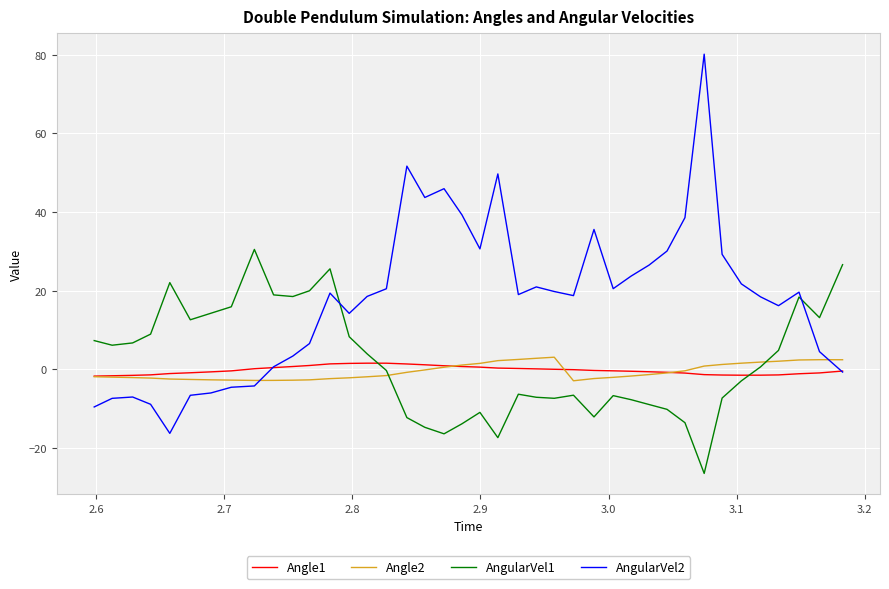

How many interior local valleys does the AngularVel1 series have?

9